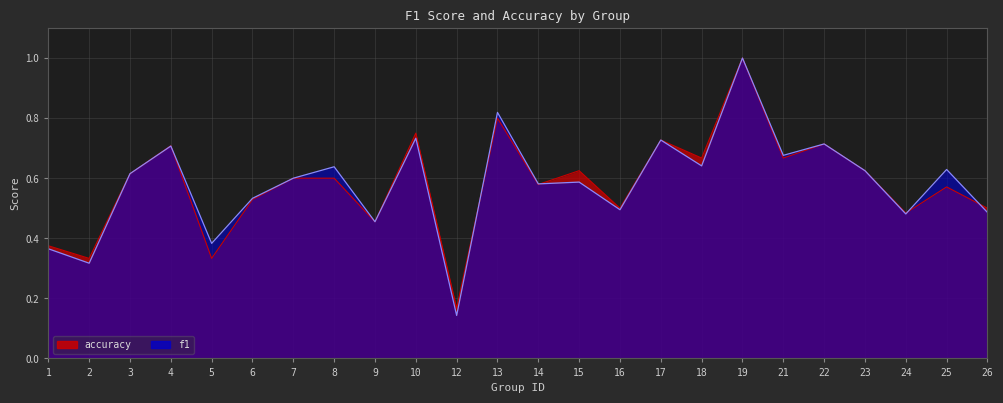

Where is f1 nearest to the value 0?

12